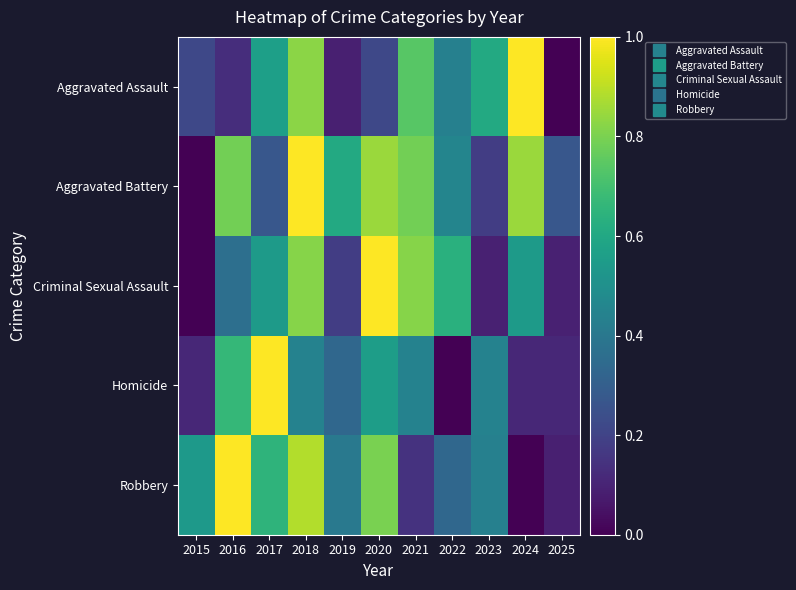

At which category does the chart reach its minimum across all series?

2025